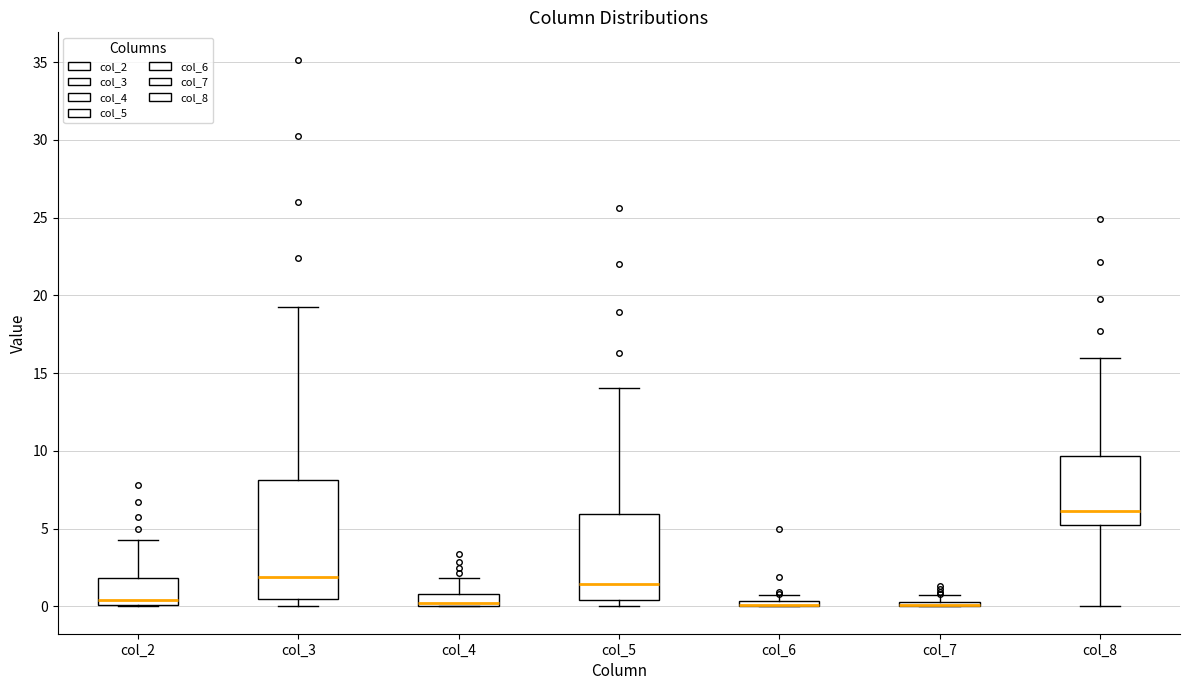

Which box is the tallest, from its lower edge to its upper edge?

col_3